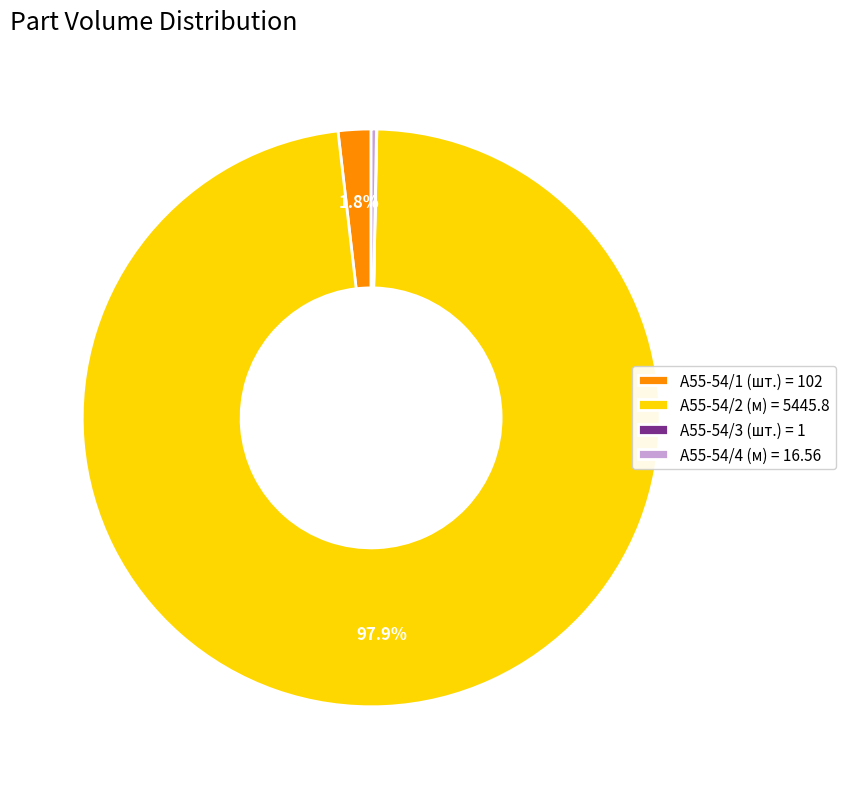

To the nearest percent, what is the difference between the largest and smallest slice percentages?

98%